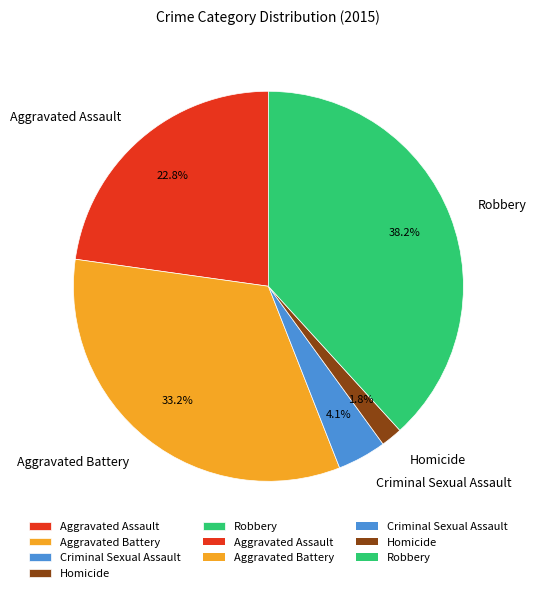

Is the sum of Robbery and Criminal Sexual Assault greater than half?

No